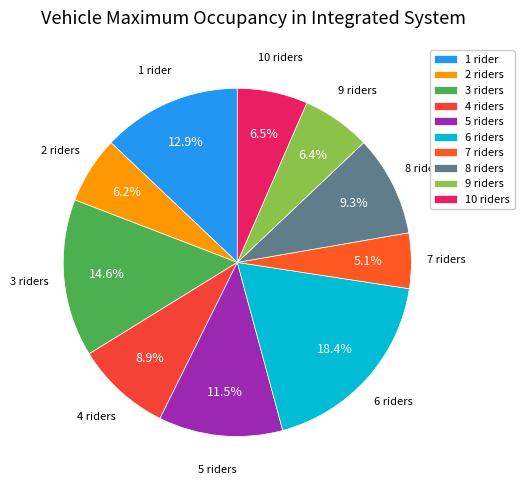

What is the largest slice in the pie chart?

6 riders